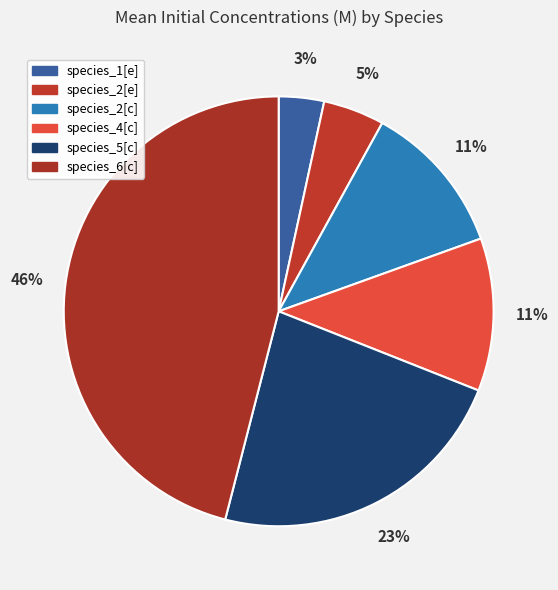

How many slices are in this pie chart?

6